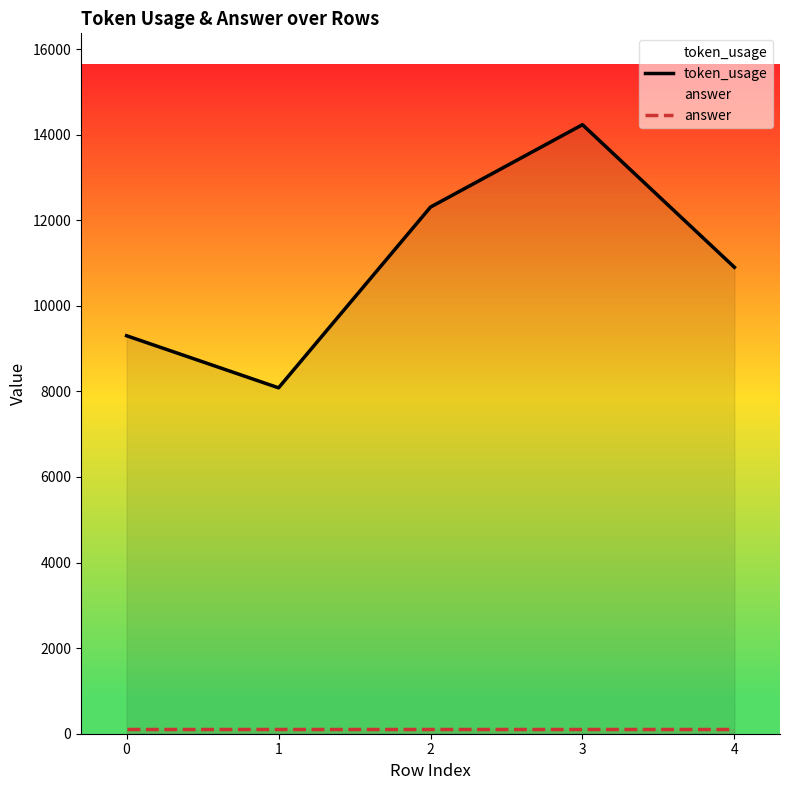

What are all the series names shown in the legend?

token_usage, answer